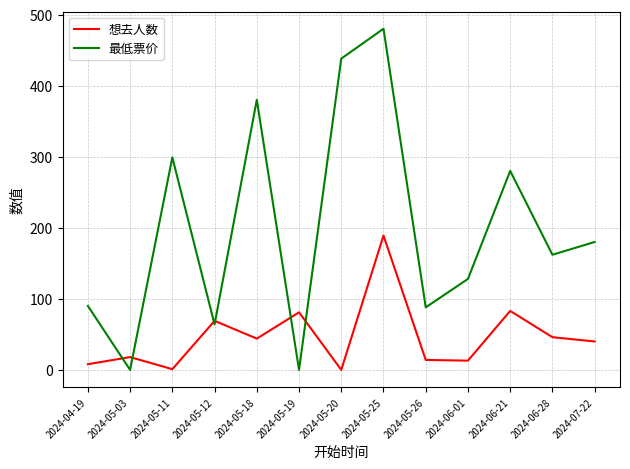

At which label does 最低票价 reach its peak?

2024-05-25